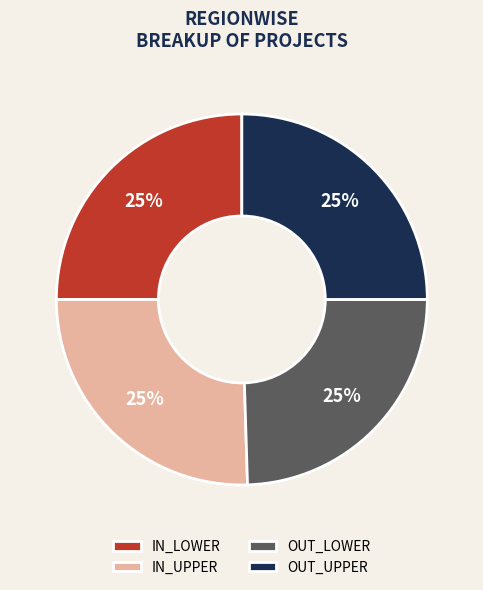

What percentage is the OUT_UPPER slice, to the nearest percent?

25%